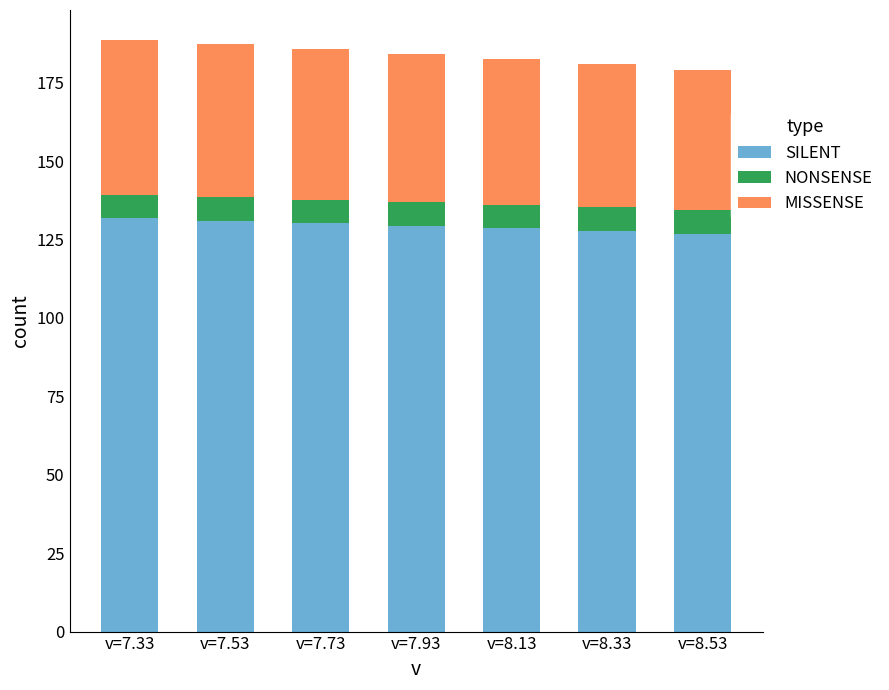

How many bars are there in total?

7